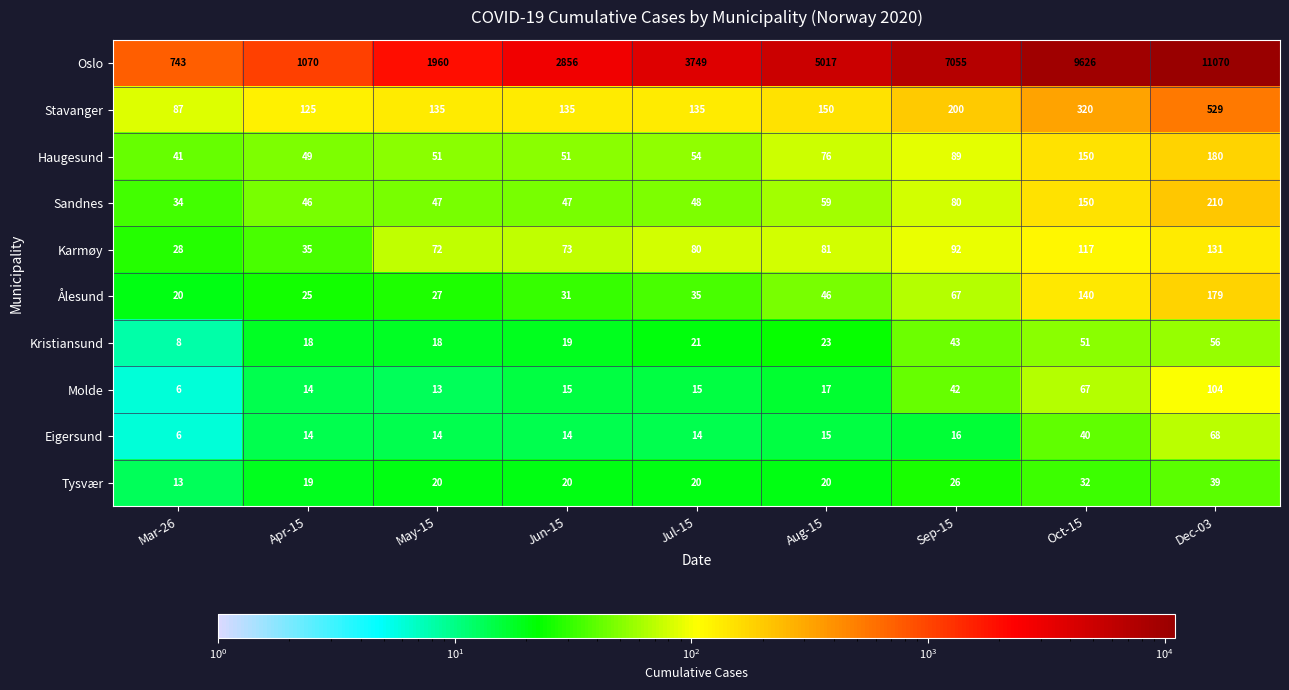

Read the Stavanger value at Dec-03.

529